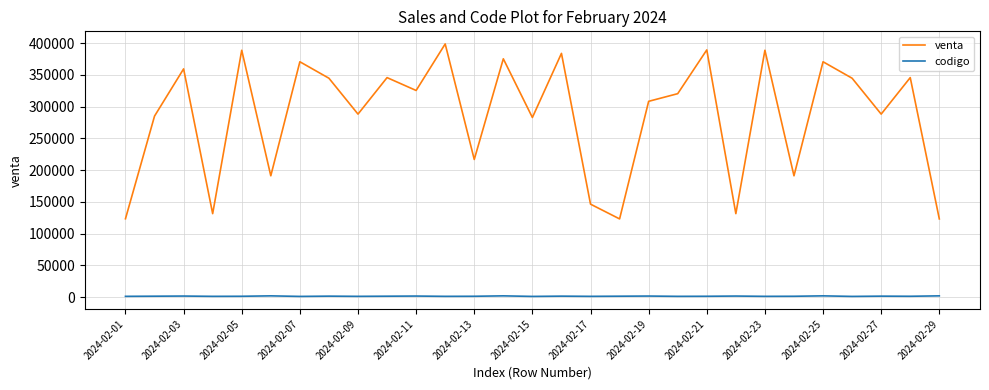

Does the chart have visible grid lines?

Yes